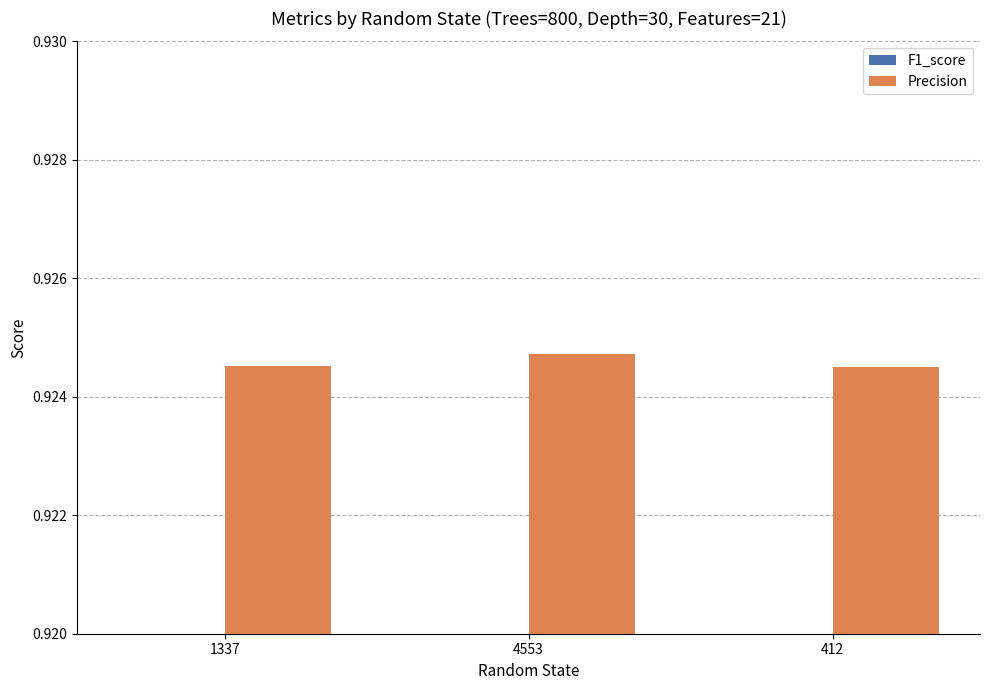

What position from the left is 1337?

1